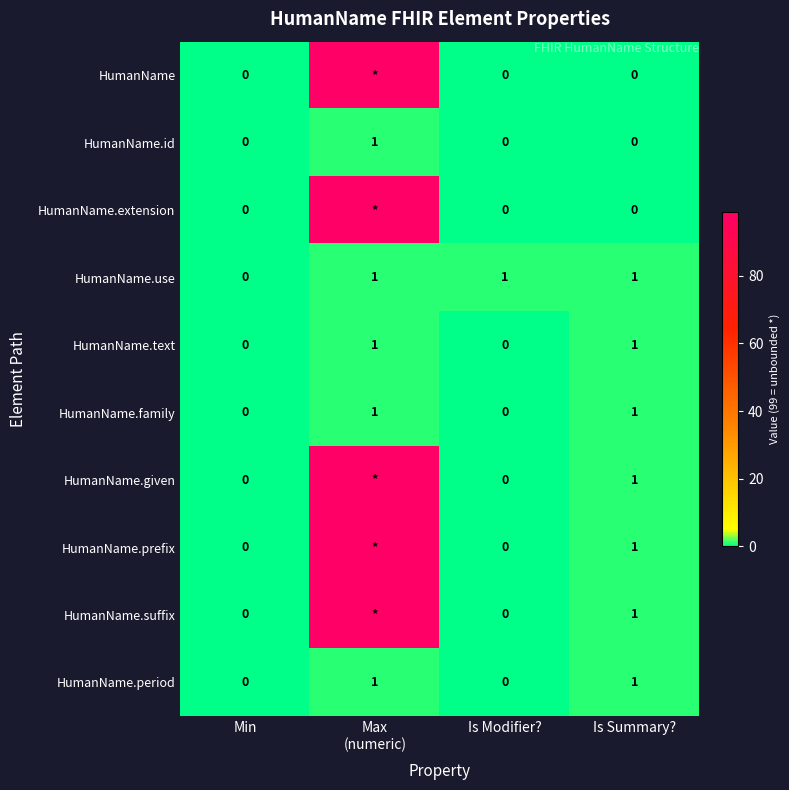

What is the maximum value for HumanName.prefix?

99